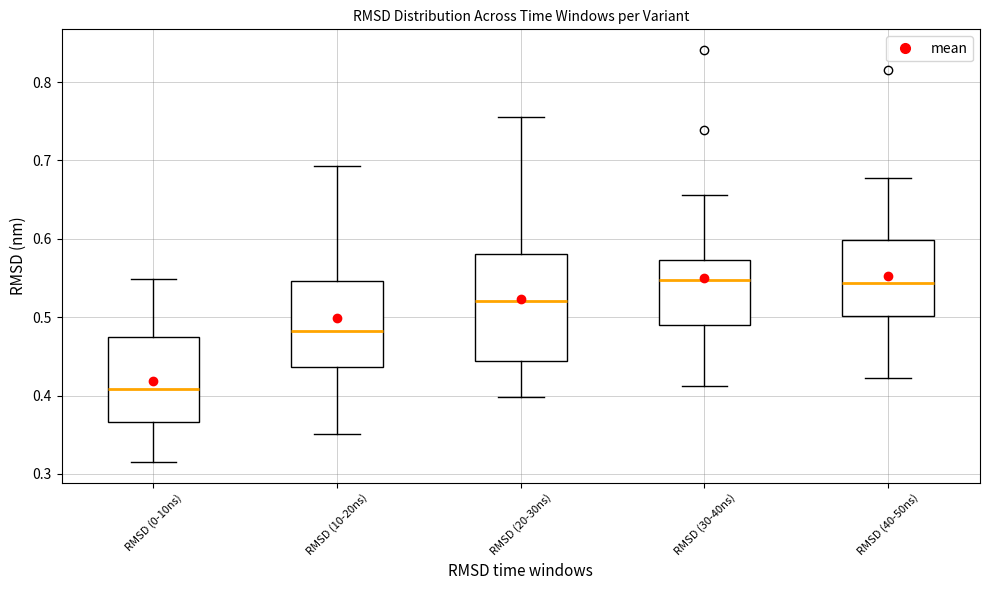

Which box's median line is the lowest?

RMSD (0-10ns)